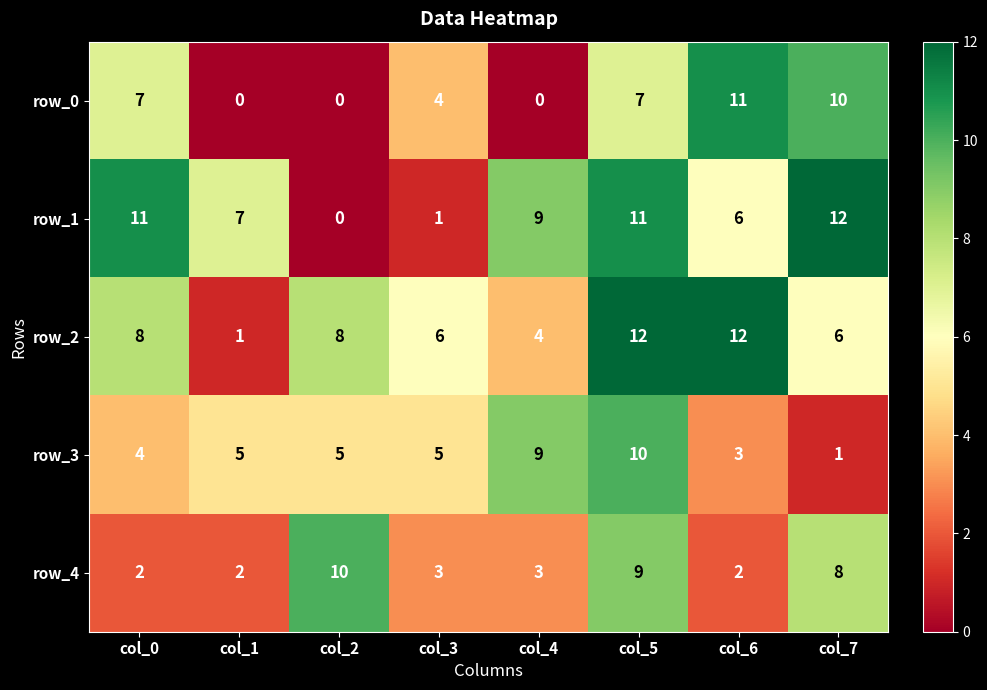

At how many categories does at least one series exceed 5?

8